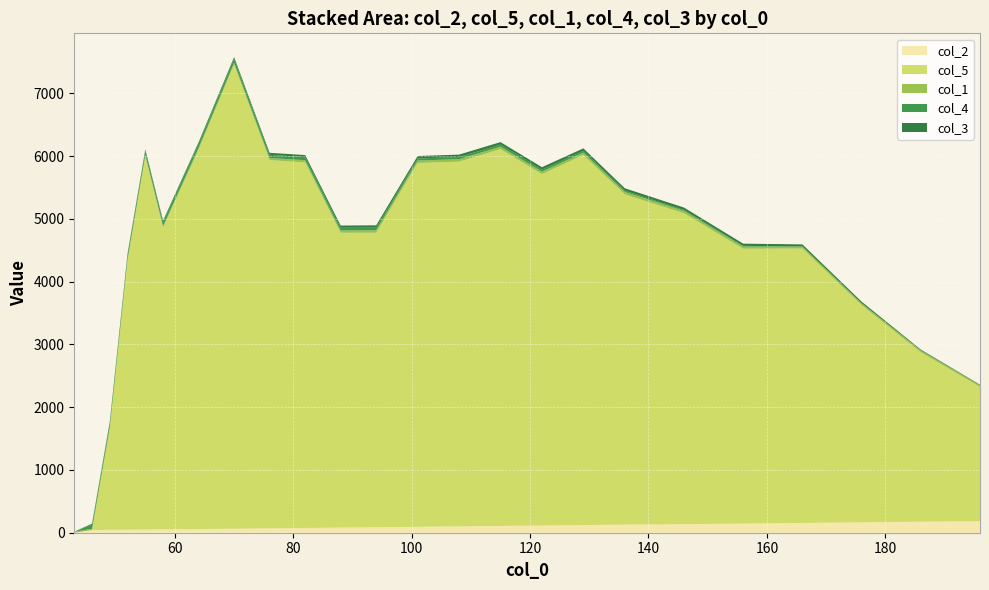

Reading right to left, what are all the values shown in this chart?

col_2: 186.0	176.0	166.0	156.0	146.0	136.0	129.0	122.0	115.0	108.0	101.0	94.0	88.0	82.0	76.0	70.0	64.0	58.0	55.0	52.0	49.0	46.0	43.0	0.0
col_5: 2138.2	2700.2	3460.2	4372.1	4378.8	4954.8	5262.6	5896.4	5599.4	6005.0	5811.8	5797.5	4691.9	4697.4	5824.7	5867.2	7395.3	6048.0	4807.8	5946.8	4292.5	1618.9	0.0	0.0
col_1: 27.0	29.0	31.0	33.0	35.0	37.0	39.0	39.0	39.0	39.0	39.0	39.0	39.0	37.0	35.0	33.0	31.0	29.0	27.0	25.0	23.0	21.0	19.0	17.0
col_4: 0.0	0.0	0.0	0.0	11.0	16.0	19.0	28.0	32.0	33.0	34.0	33.0	42.0	43.0	49.0	52.0	59.0	59.0	58.0	61.0	63.0	65.0	65.0	0.0
col_3: 8.0	13.0	25.0	33.0	35.0	37.0	39.0	39.0	39.0	39.0	39.0	39.0	37.0	35.0	33.0	31.0	29.0	27.0	25.0	23.0	21.0	19.0	17.0	0.0